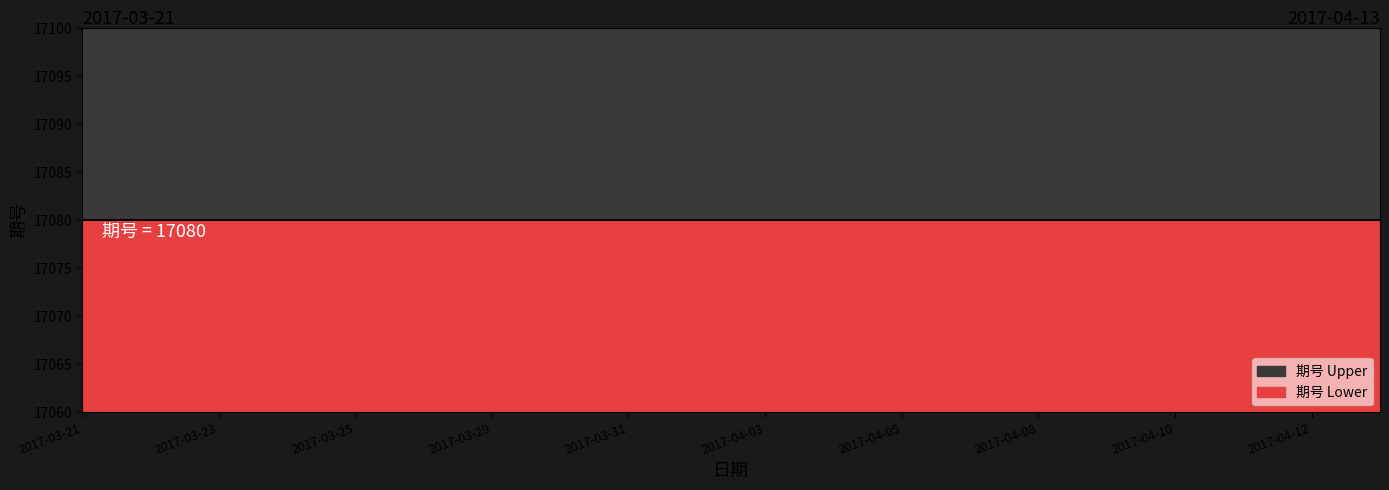

What is the label of the 1st point from the left?

2017-03-21